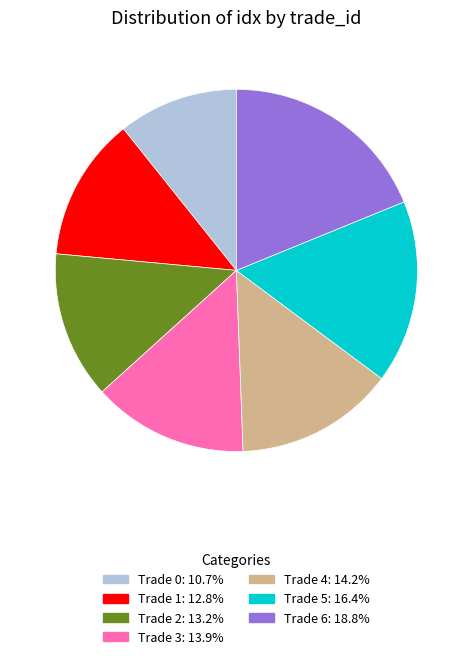

Approximately how many times larger is the value at Trade 6 compared to Trade 1?

1.5